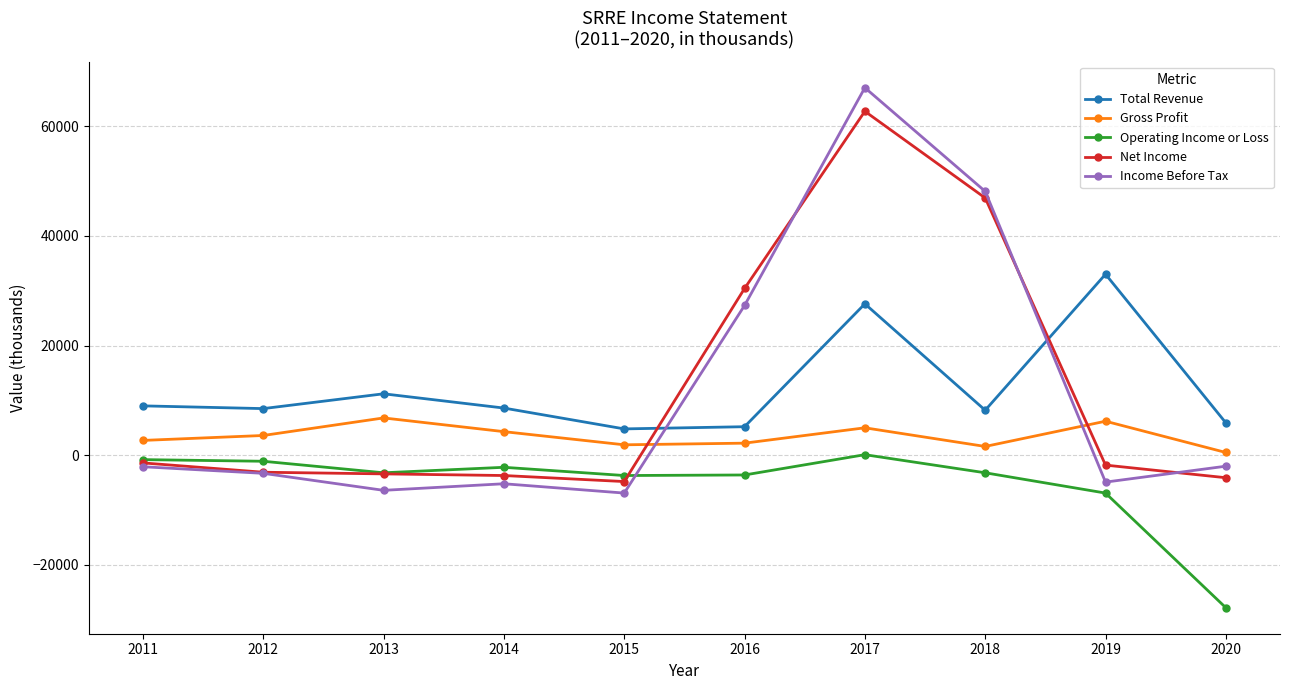

How many lines are shown in the chart?

5